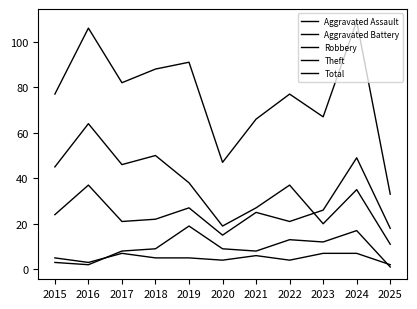

Which series has the widest spread of values?

Total